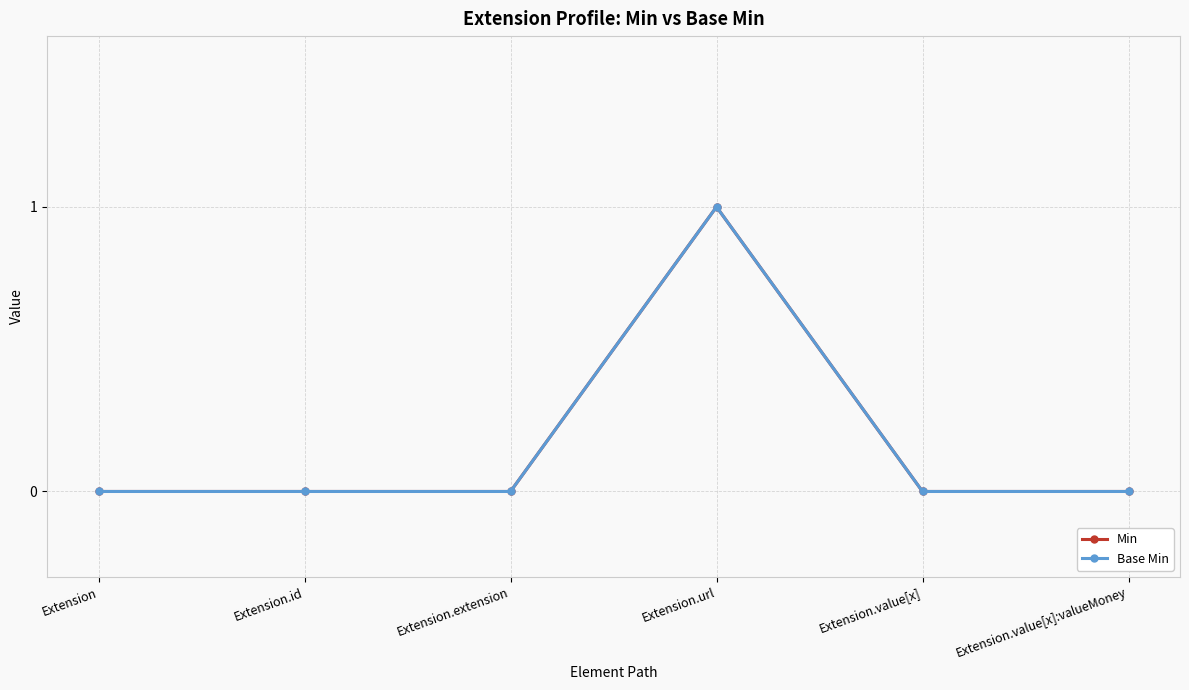

Reading left to right, transcribe all the data shown in this chart.

Min: Extension=0	Extension.id=0	Extension.extension=0	Extension.url=1	Extension.value[x]=0	Extension.value[x]:valueMoney=0
Base Min: Extension=0	Extension.id=0	Extension.extension=0	Extension.url=1	Extension.value[x]=0	Extension.value[x]:valueMoney=0